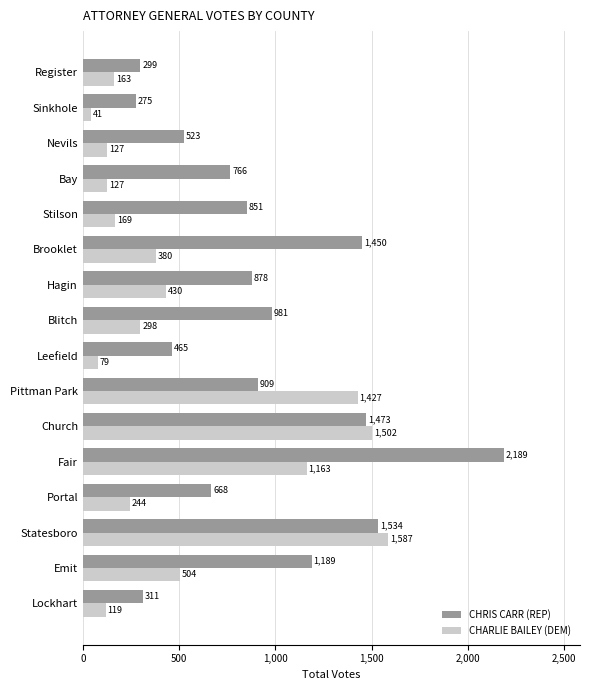

Rank the categories by CHRIS CARR (REP) value from lowest to highest.

Sinkhole, Register, Lockhart, Leefield, Nevils, Portal, Bay, Stilson, Hagin, Pittman Park, Blitch, Emit, Brooklet, Church, Statesboro, Fair